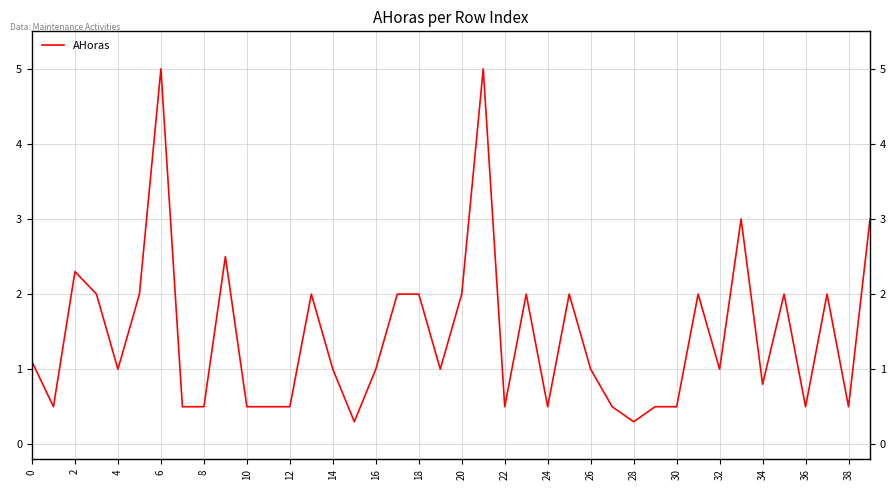

What is the difference between the maximum and minimum values?

4.7